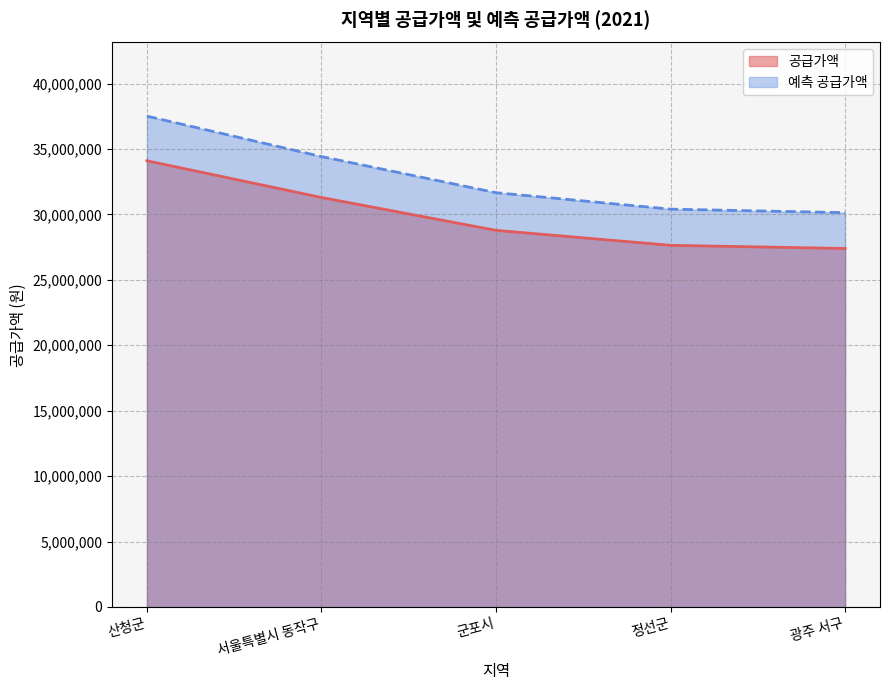

Which has a higher value, 산청군 or 서울특별시 동작구?

산청군